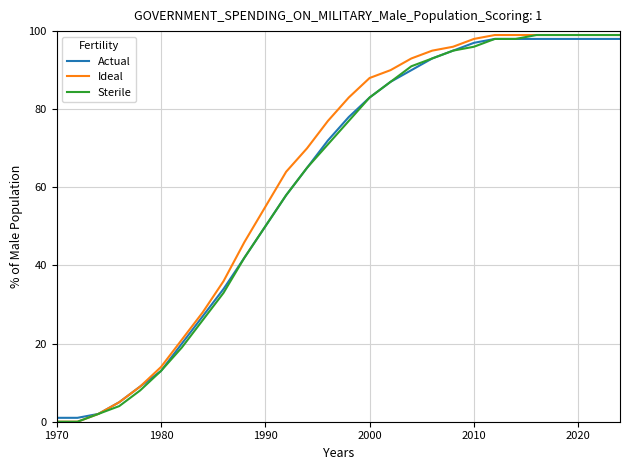

What is the maximum value shown in the chart?

99